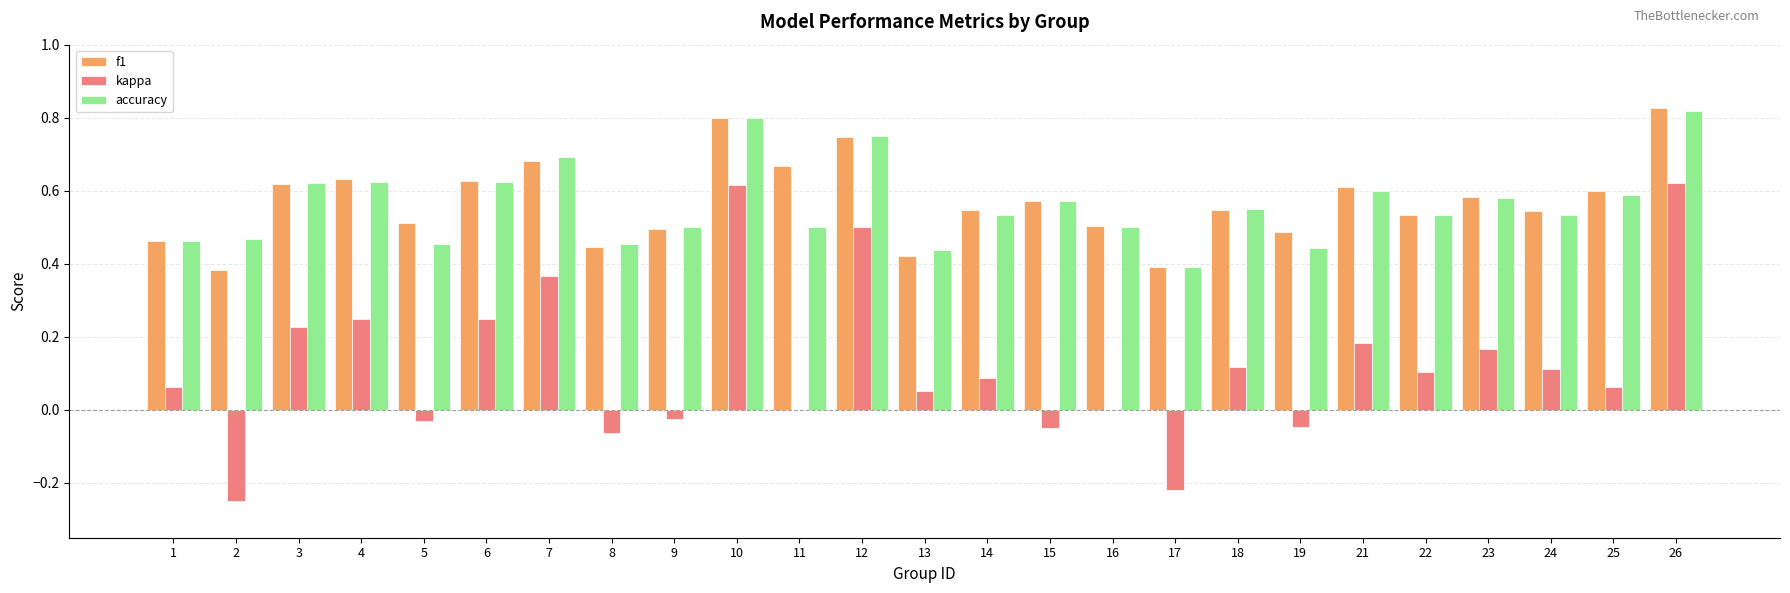

What is the sum of all accuracy values?

14.0